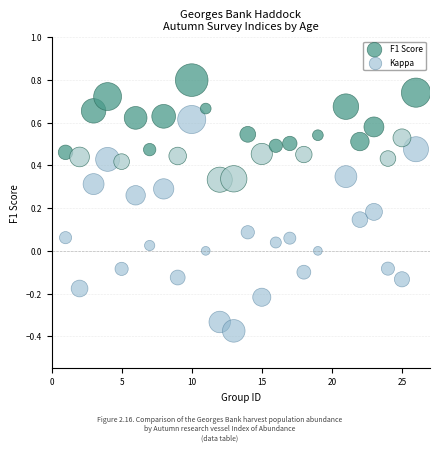

What are all the series names shown in the legend?

F1 Score, Kappa